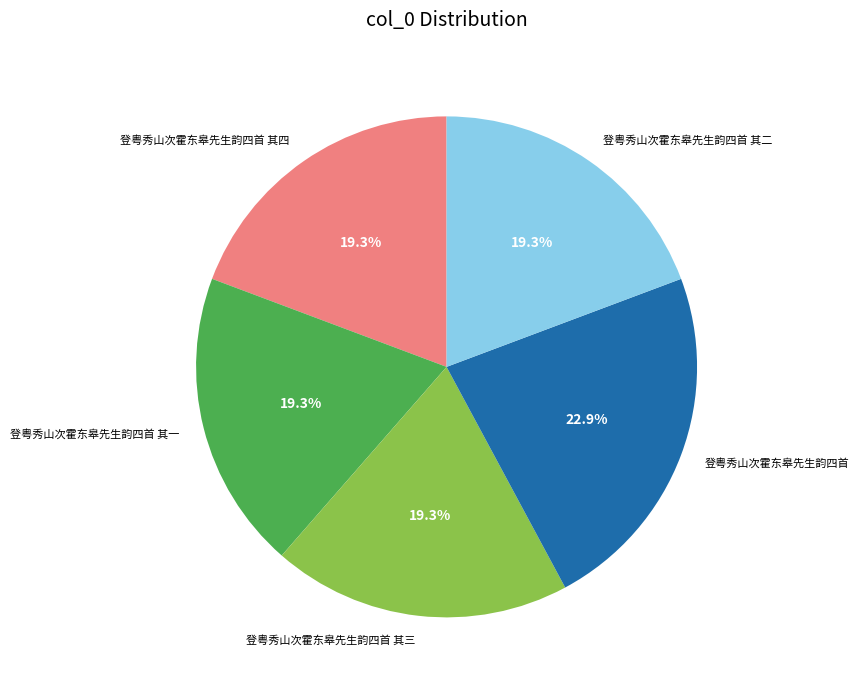

Which has a higher value, 登粤秀山次霍东皋先生韵四首 其二 or 登粤秀山次霍东皋先生韵四首?

登粤秀山次霍东皋先生韵四首